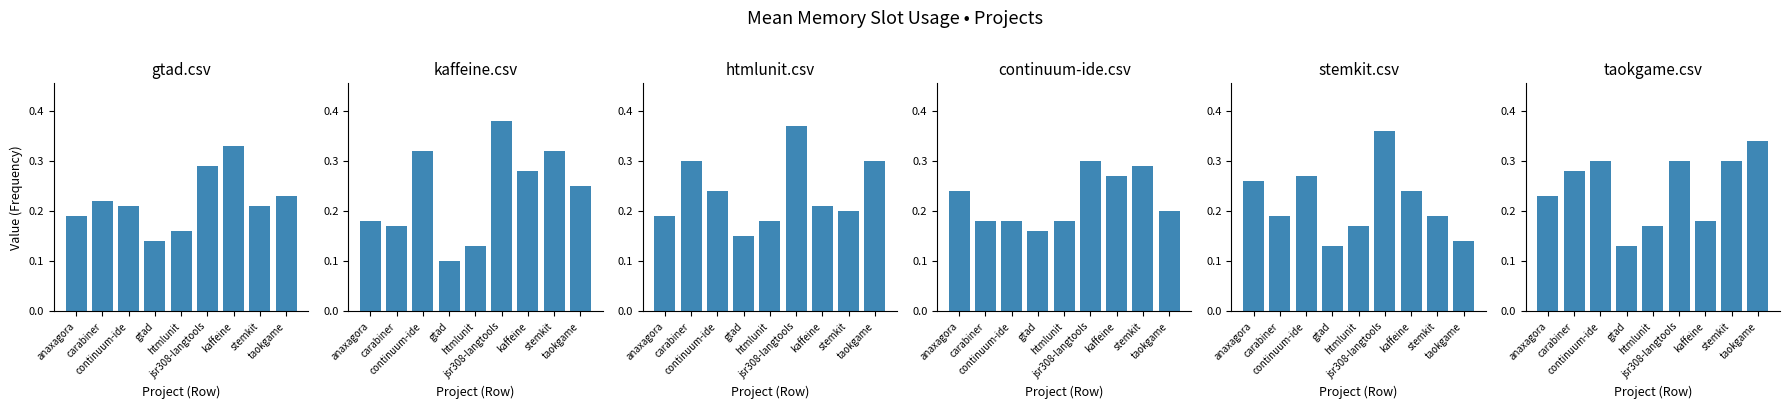

What are all the series names shown in the legend?

gtad.csv, kaffeine.csv, htmlunit.csv, continuum-ide.csv, stemkit.csv, taokgame.csv